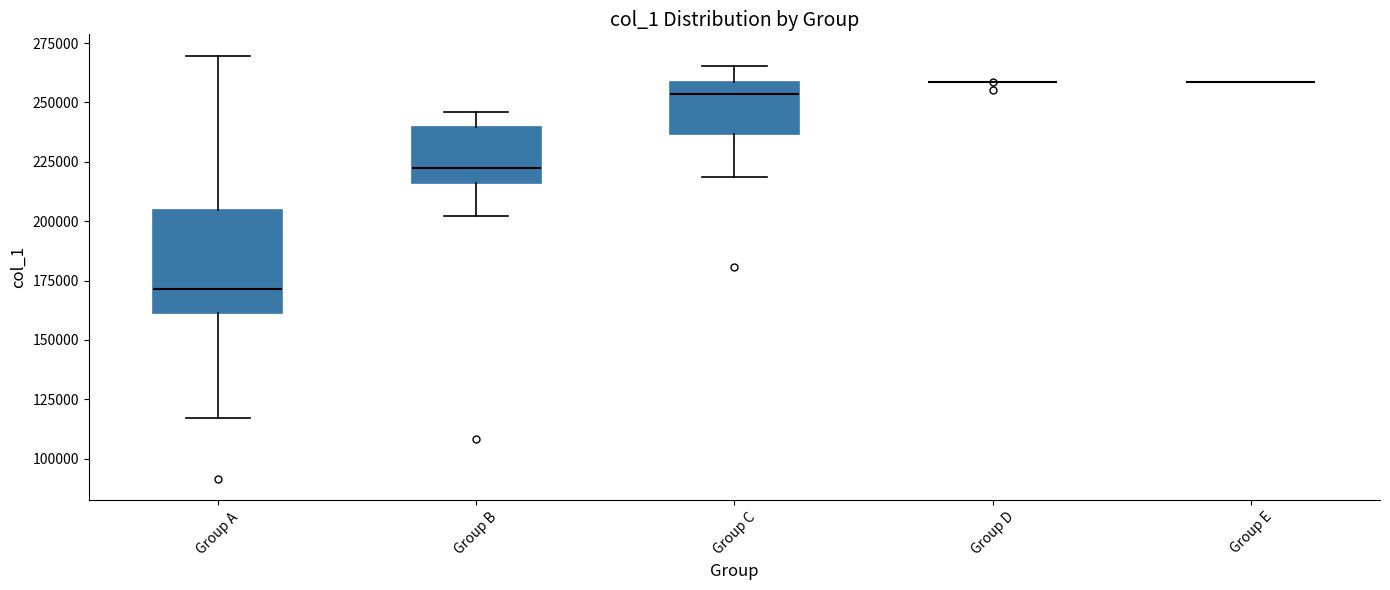

Reading left to right, read every box against the y-axis: the position of its median line, the range the box covers, and the ends of its whiskers. The values are not printed on the chart, so give them approximately, as read against the axis.

Group A: median 170000, box 160000 to 205000, whiskers 115000 to 270000
Group B: median 225000, box 215000 to 240000, whiskers 200000 to 245000
Group C: median 255000, box 235000 to 260000, whiskers 220000 to 265000
Group D: box collapsed to a line at 260000, whiskers 260000 to 260000
Group E: box collapsed to a line at 260000, whiskers 260000 to 260000